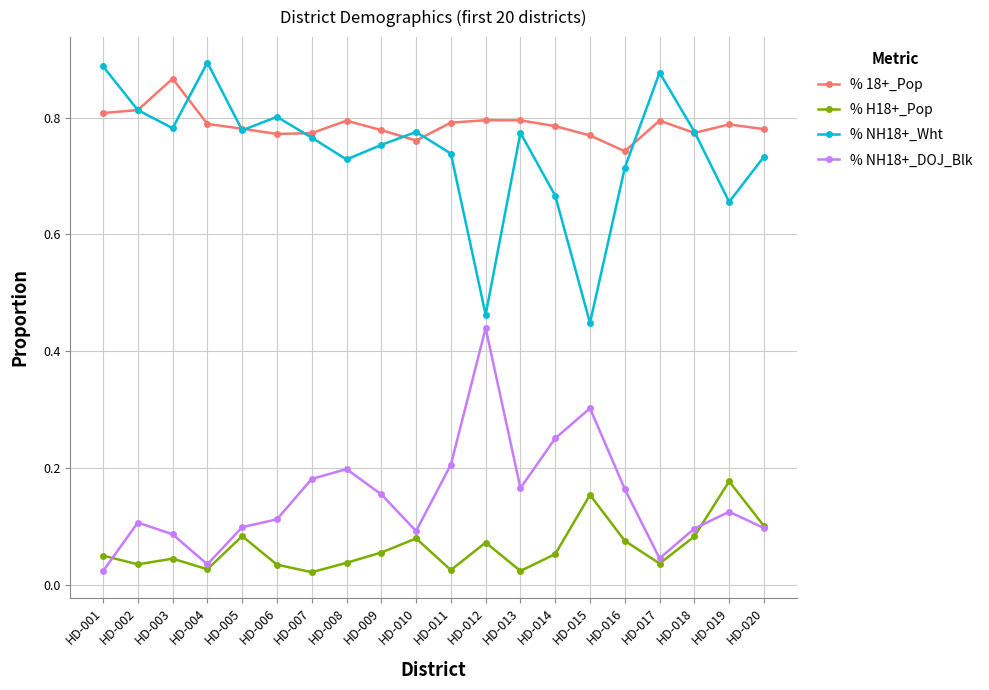

At which label does % 18+_Pop reach its peak?

HD-003